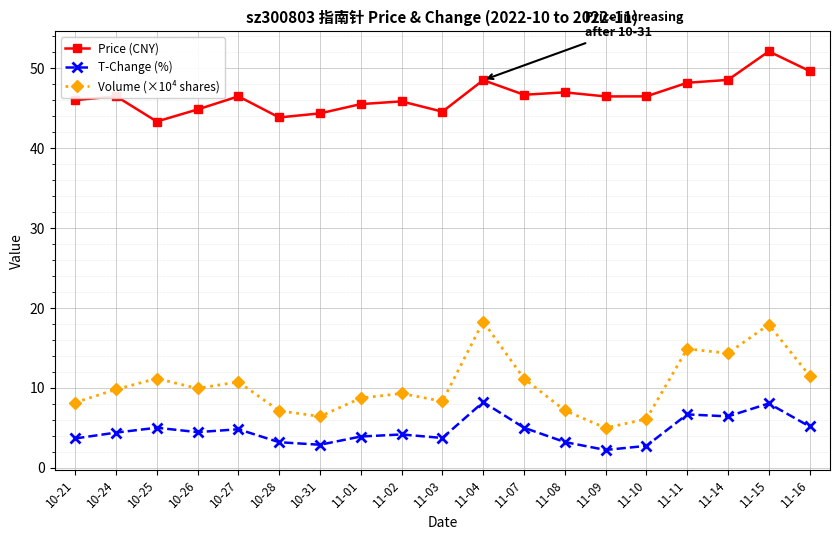

Rank the series at 11-04 from highest to lowest value.

Price (CNY), Volume (×10⁴ shares), T-Change (%)